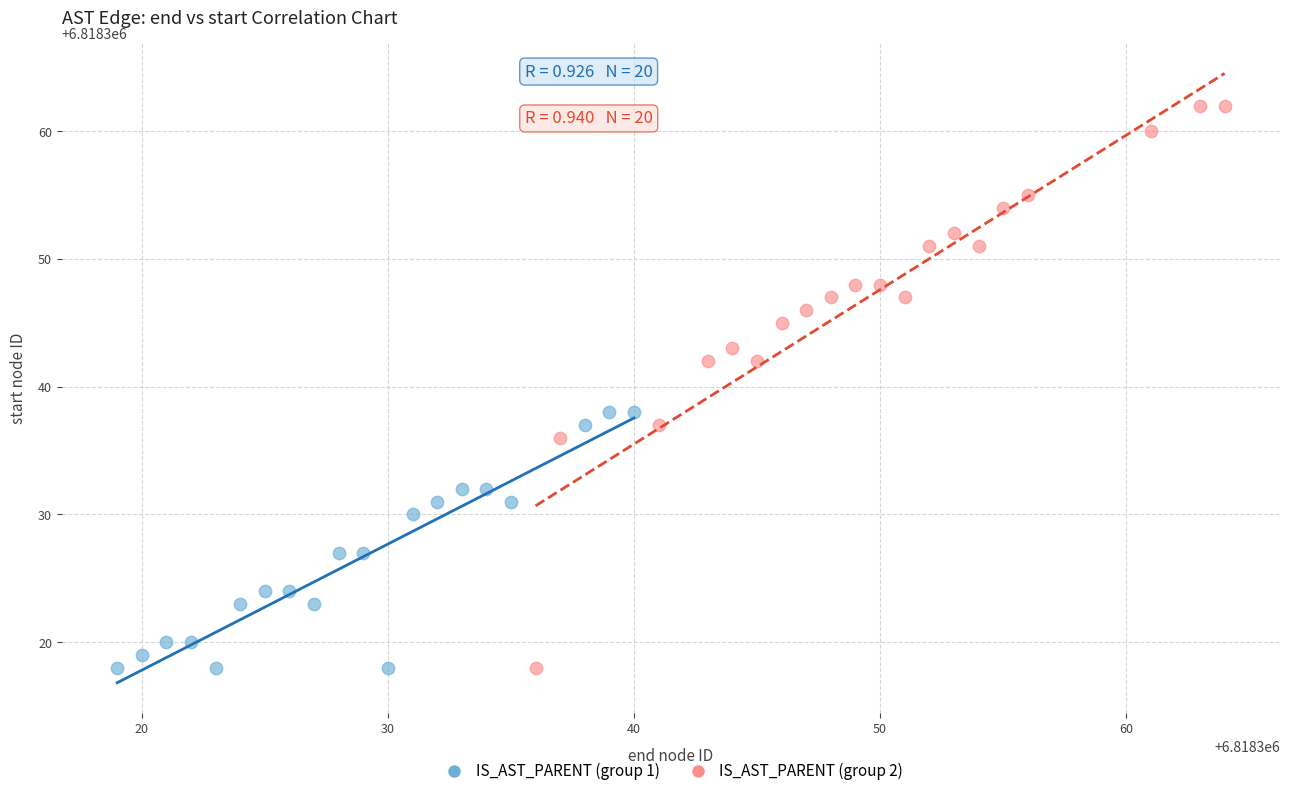

Which series reaches the maximum Y coordinate?

IS_AST_PARENT (group 2)